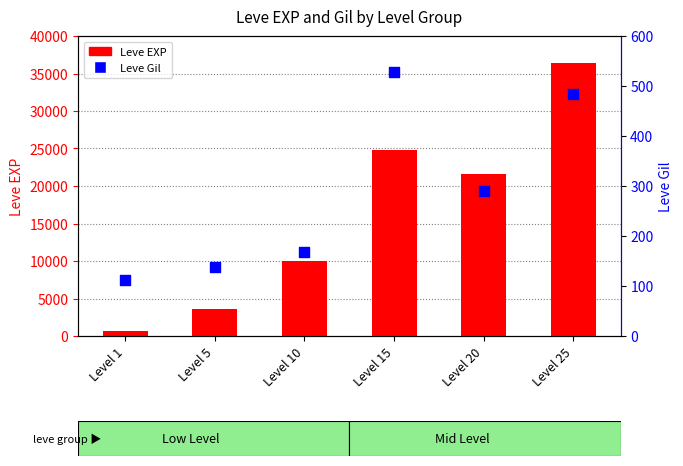

At how many categories does at least one series exceed 7782?

4